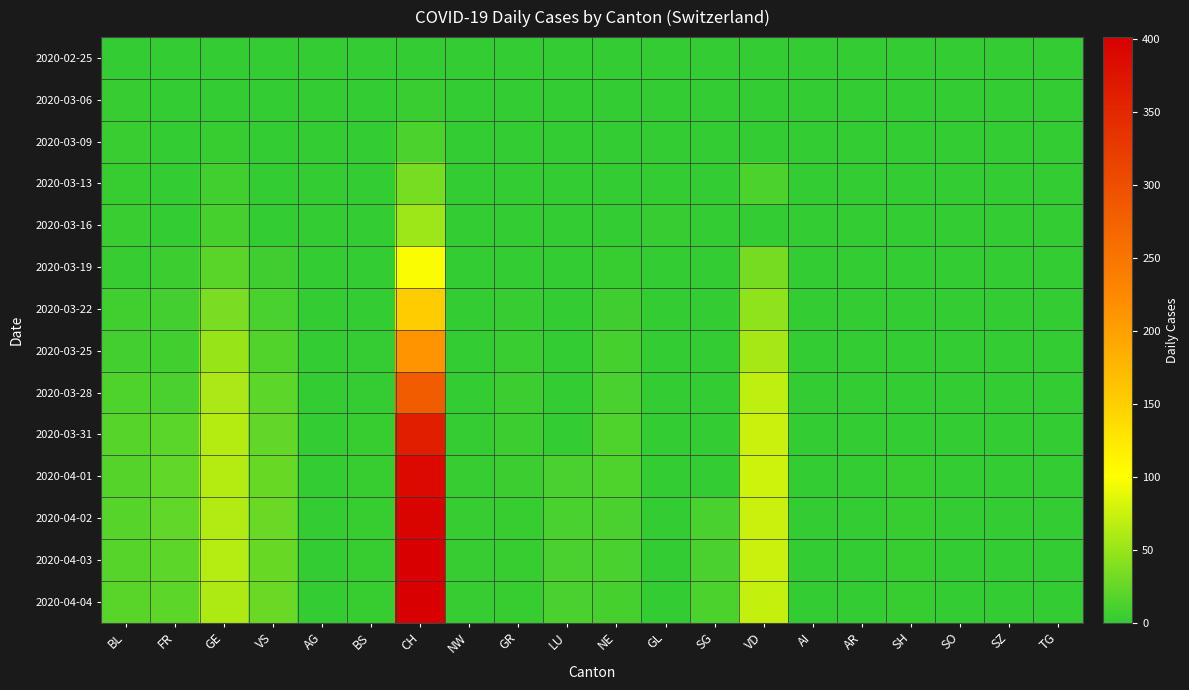

Reading left to right, what are all the values shown in this chart?

2020-02-25: BL=0	FR=0	GE=0	VS=0	AG=0	BS=0	CH=0	NW=0	GR=0	LU=0	NE=0	GL=0	SG=0	VD=0	AI=0	AR=0	SH=0	SO=0	SZ=0	TG=0
2020-03-06: BL=2	FR=0	GE=0	VS=0	AG=0	BS=0	CH=4	NW=0	GR=0	LU=0	NE=0	GL=0	SG=0	VD=0	AI=0	AR=0	SH=0	SO=0	SZ=0	TG=0
2020-03-09: BL=4	FR=0	GE=3	VS=0	AG=0	BS=0	CH=13	NW=0	GR=0	LU=0	NE=0	GL=0	SG=0	VD=0	AI=0	AR=0	SH=0	SO=0	SZ=0	TG=0
2020-03-13: BL=3	FR=0	GE=7	VS=0	AG=0	BS=0	CH=34	NW=0	GR=0	LU=0	NE=0	GL=0	SG=0	VD=13	AI=0	AR=0	SH=0	SO=0	SZ=0	TG=0
2020-03-16: BL=4	FR=0	GE=10	VS=0	AG=0	BS=0	CH=53	NW=0	GR=0	LU=0	NE=0	GL=2	SG=0	VD=0	AI=0	AR=0	SH=0	SO=0	SZ=0	TG=0
2020-03-19: BL=2	FR=5	GE=19	VS=6	AG=0	BS=0	CH=98	NW=0	GR=0	LU=0	NE=3	GL=0	SG=0	VD=33	AI=0	AR=0	SH=0	SO=0	SZ=0	TG=0
2020-03-22: BL=7	FR=8	GE=36	VS=11	AG=0	BS=0	CH=153	NW=0	GR=2	LU=0	NE=6	GL=0	SG=0	VD=46	AI=0	AR=0	SH=0	SO=0	SZ=0	TG=0
2020-03-25: BL=8	FR=7	GE=50	VS=15	AG=0	BS=1	CH=212	NW=0	GR=4	LU=0	NE=10	GL=0	SG=0	VD=57	AI=0	AR=0	SH=0	SO=0	SZ=0	TG=0
2020-03-28: BL=14	FR=12	GE=59	VS=21	AG=0	BS=1	CH=282	NW=0	GR=5	LU=0	NE=11	GL=0	SG=0	VD=69	AI=0	AR=0	SH=0	SO=0	SZ=0	TG=0
2020-03-31: BL=18	FR=20	GE=64	VS=24	AG=0	BS=3	CH=361	NW=1	GR=5	LU=0	NE=14	GL=0	SG=0	VD=74	AI=0	AR=0	SH=0	SO=0	SZ=0	TG=0
2020-04-01: BL=17	FR=23	GE=64	VS=26	AG=0	BS=3	CH=389	NW=2	GR=5	LU=12	NE=14	GL=0	SG=0	VD=76	AI=0	AR=0	SH=3	SO=0	SZ=0	TG=0
2020-04-02: BL=18	FR=23	GE=62	VS=28	AG=0	BS=3	CH=397	NW=2	GR=3	LU=11	NE=12	GL=0	SG=11	VD=75	AI=0	AR=0	SH=3	SO=0	SZ=0	TG=0
2020-04-03: BL=18	FR=21	GE=65	VS=26	AG=0	BS=3	CH=401	NW=2	GR=3	LU=12	NE=11	GL=0	SG=12	VD=75	AI=0	AR=0	SH=3	SO=0	SZ=0	TG=0
2020-04-04: BL=19	FR=21	GE=61	VS=28	AG=0	BS=3	CH=401	NW=2	GR=3	LU=12	NE=10	GL=0	SG=13	VD=72	AI=0	AR=0	SH=3	SO=0	SZ=0	TG=0